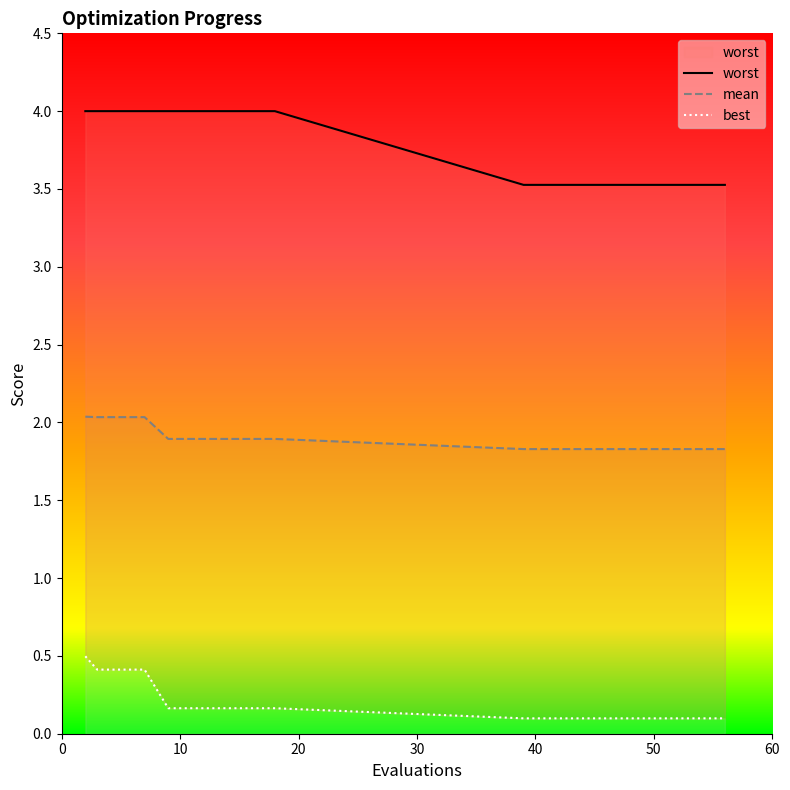

What is the minimum value for mean?

1.8